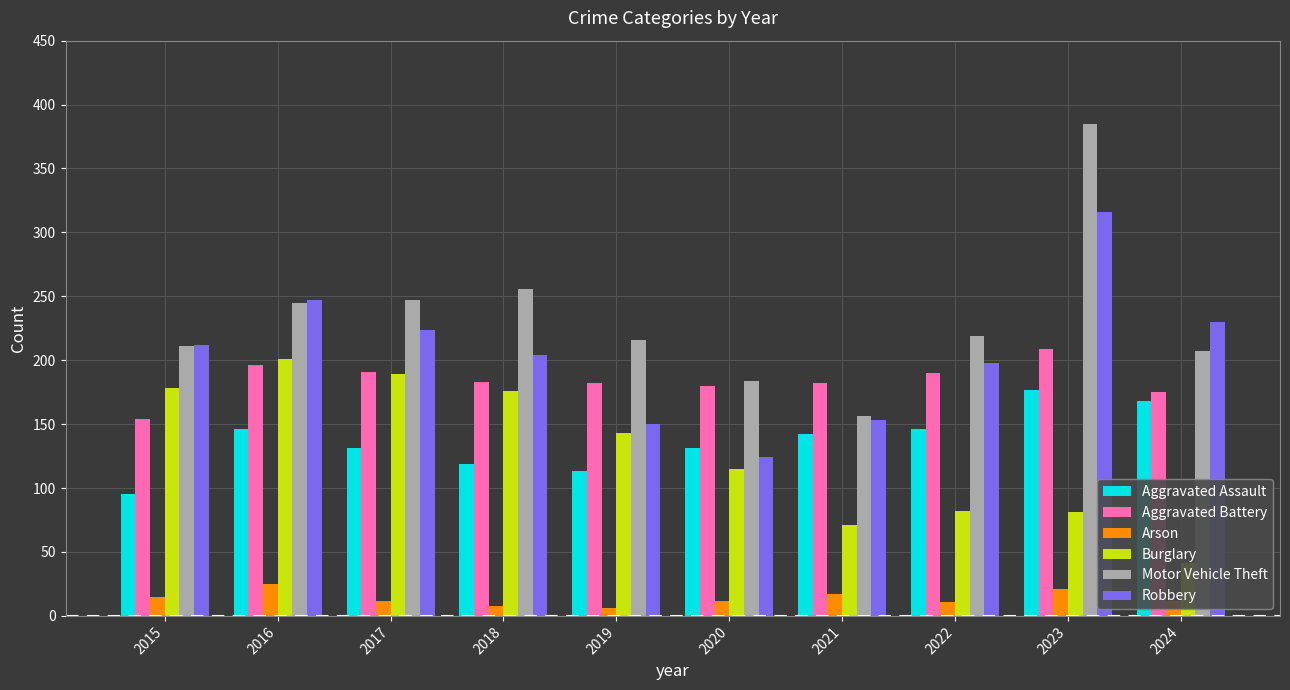

How many data points does each series have?

10